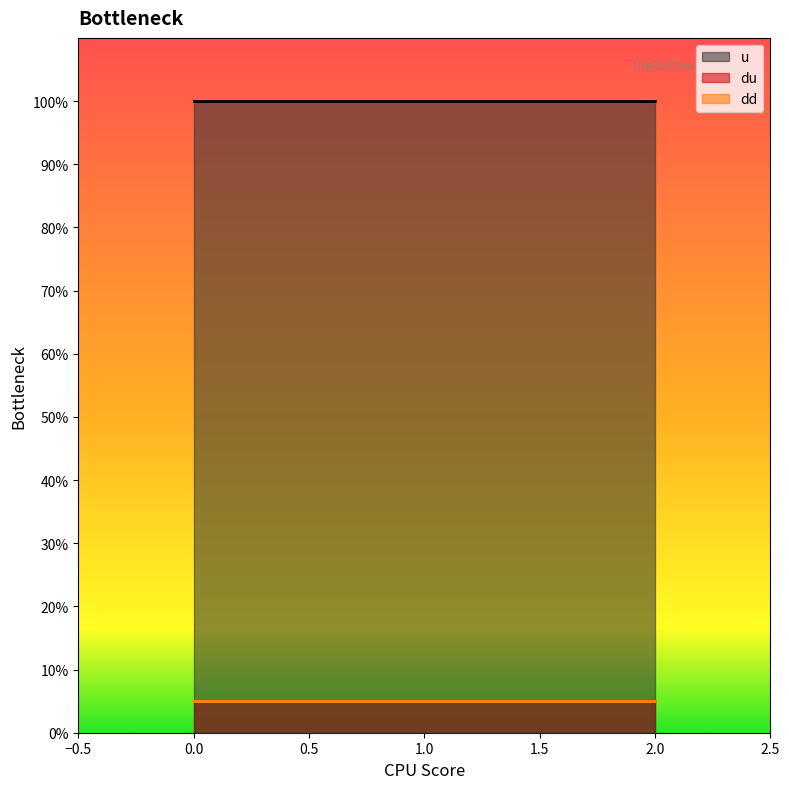

True or false: u has a value of 1.0 at 1.

True